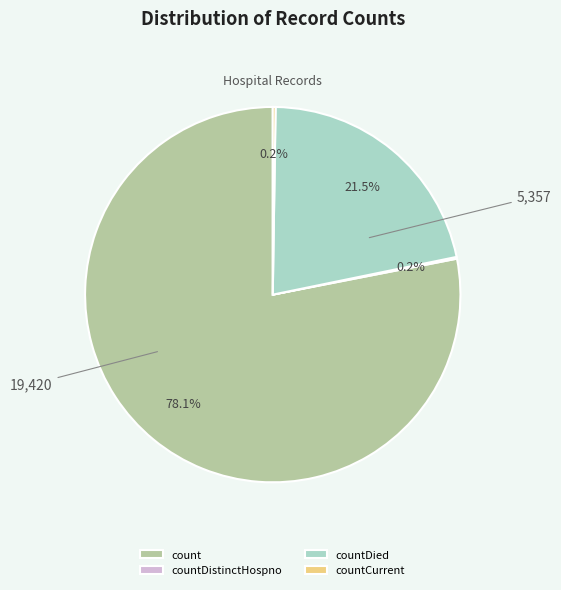

What is the largest slice in the pie chart?

count